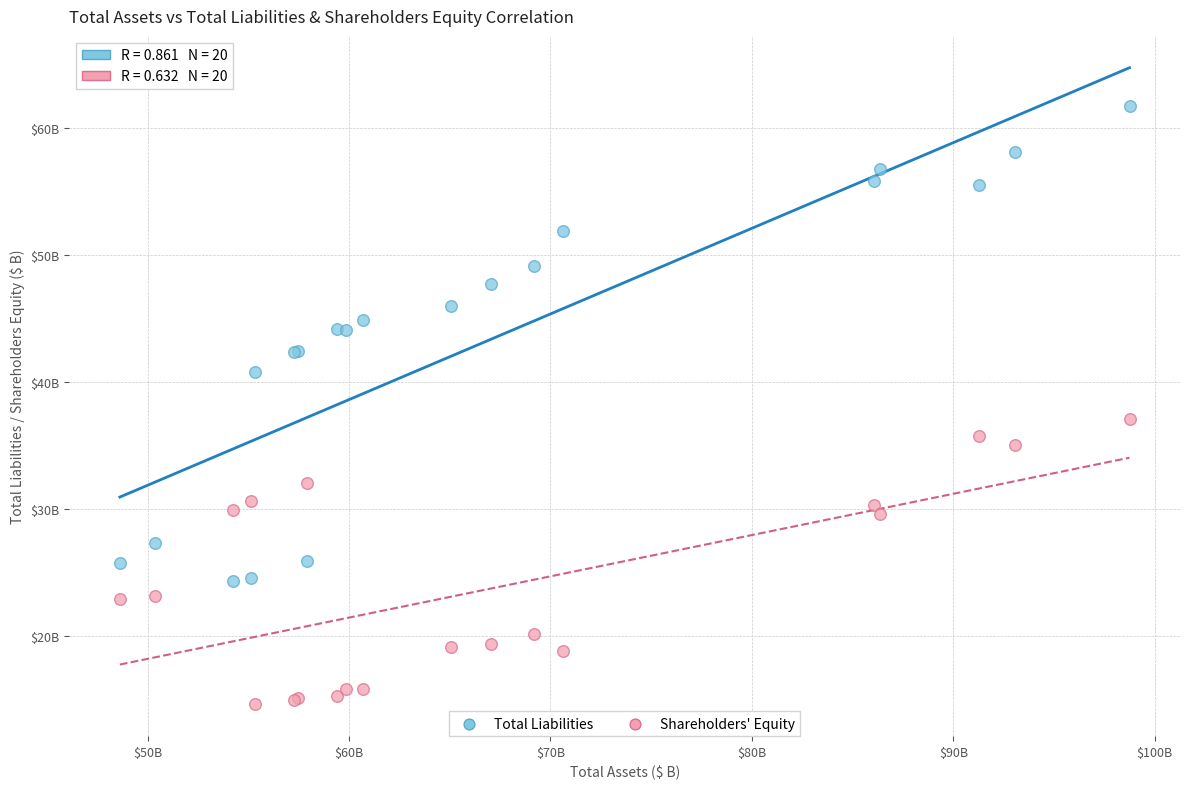

What are all the series names shown in the legend?

Total Liabilities, Shareholders' Equity